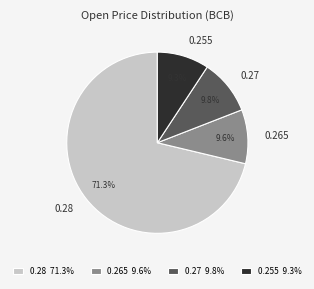

Does 0.28 represent more than half of the total?

Yes